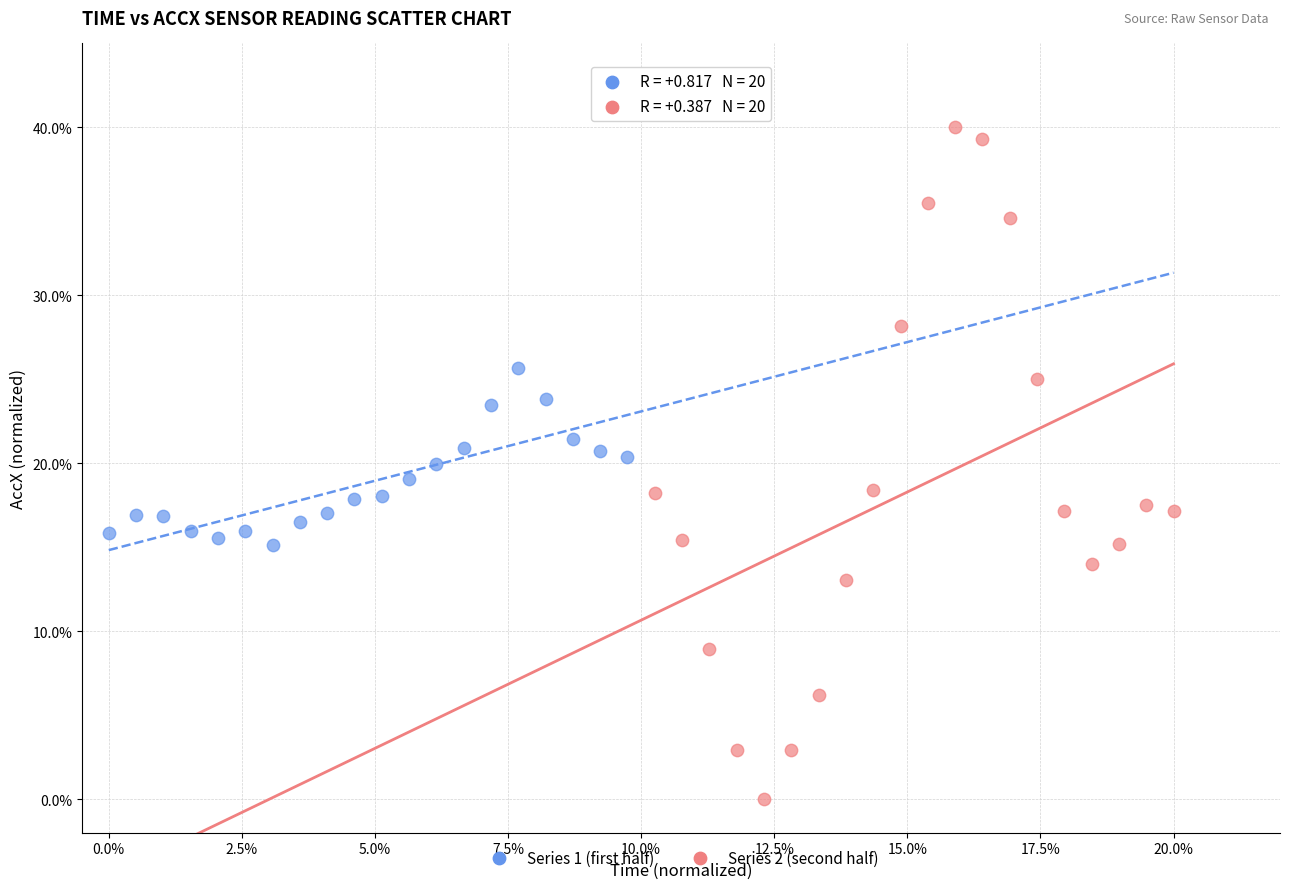

What are all the series names shown in the legend?

Series 1 (first half), Series 2 (second half)